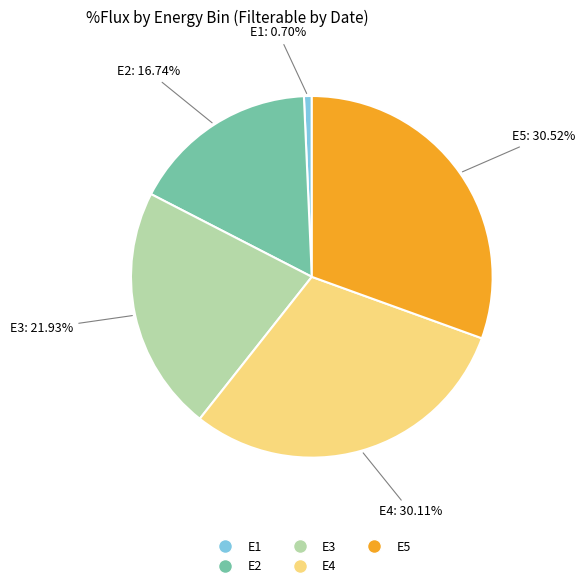

Is there a majority slice in this chart?

No